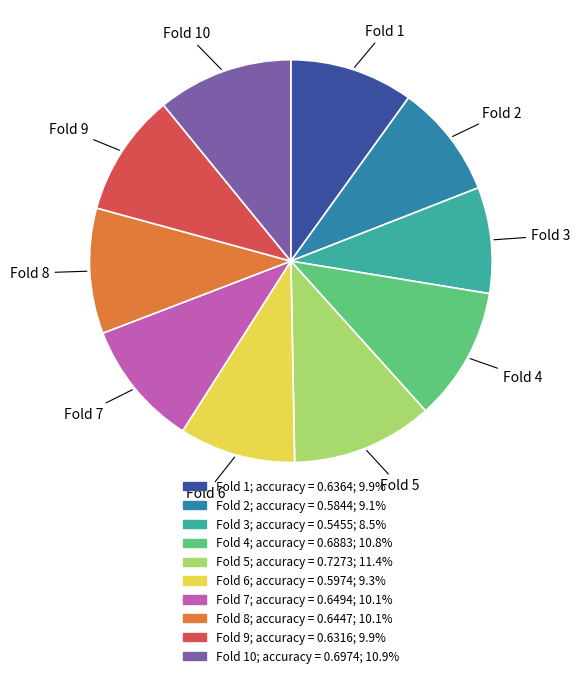

Does any single category account for the majority?

No